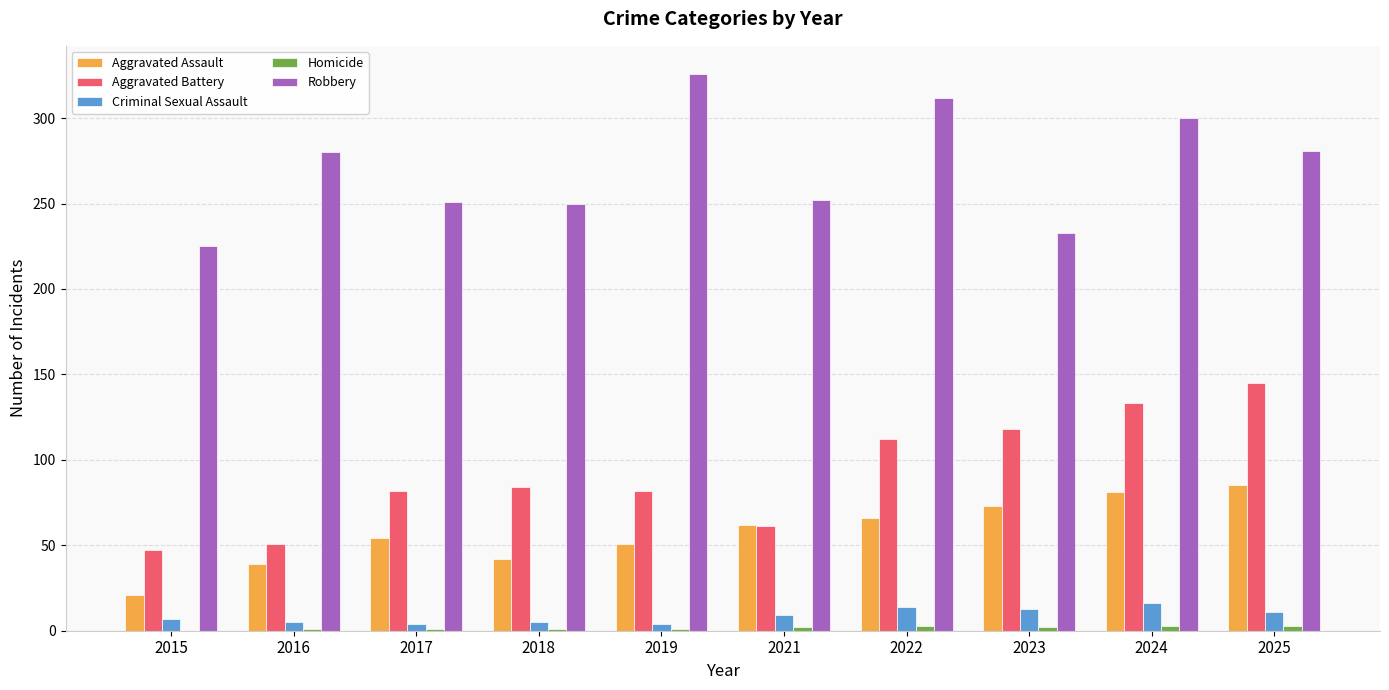

True or false: Robbery has a value of 281 at 2025.

True